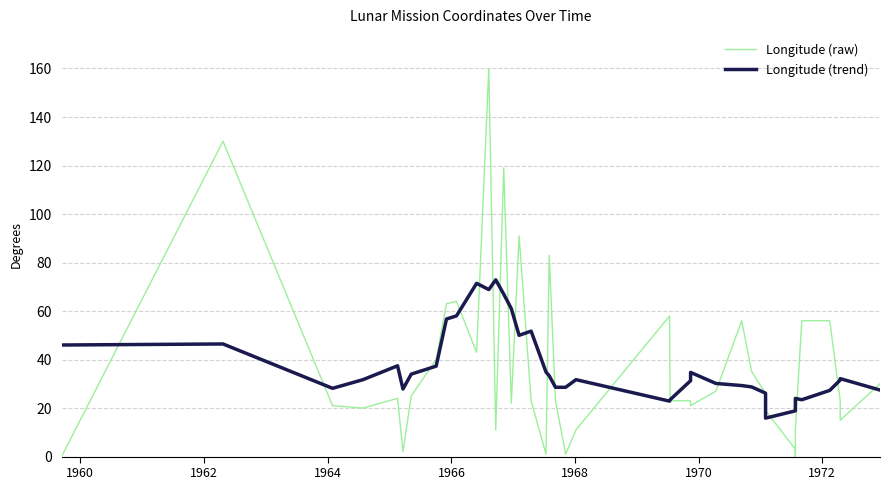

How many lines are shown in the chart?

2